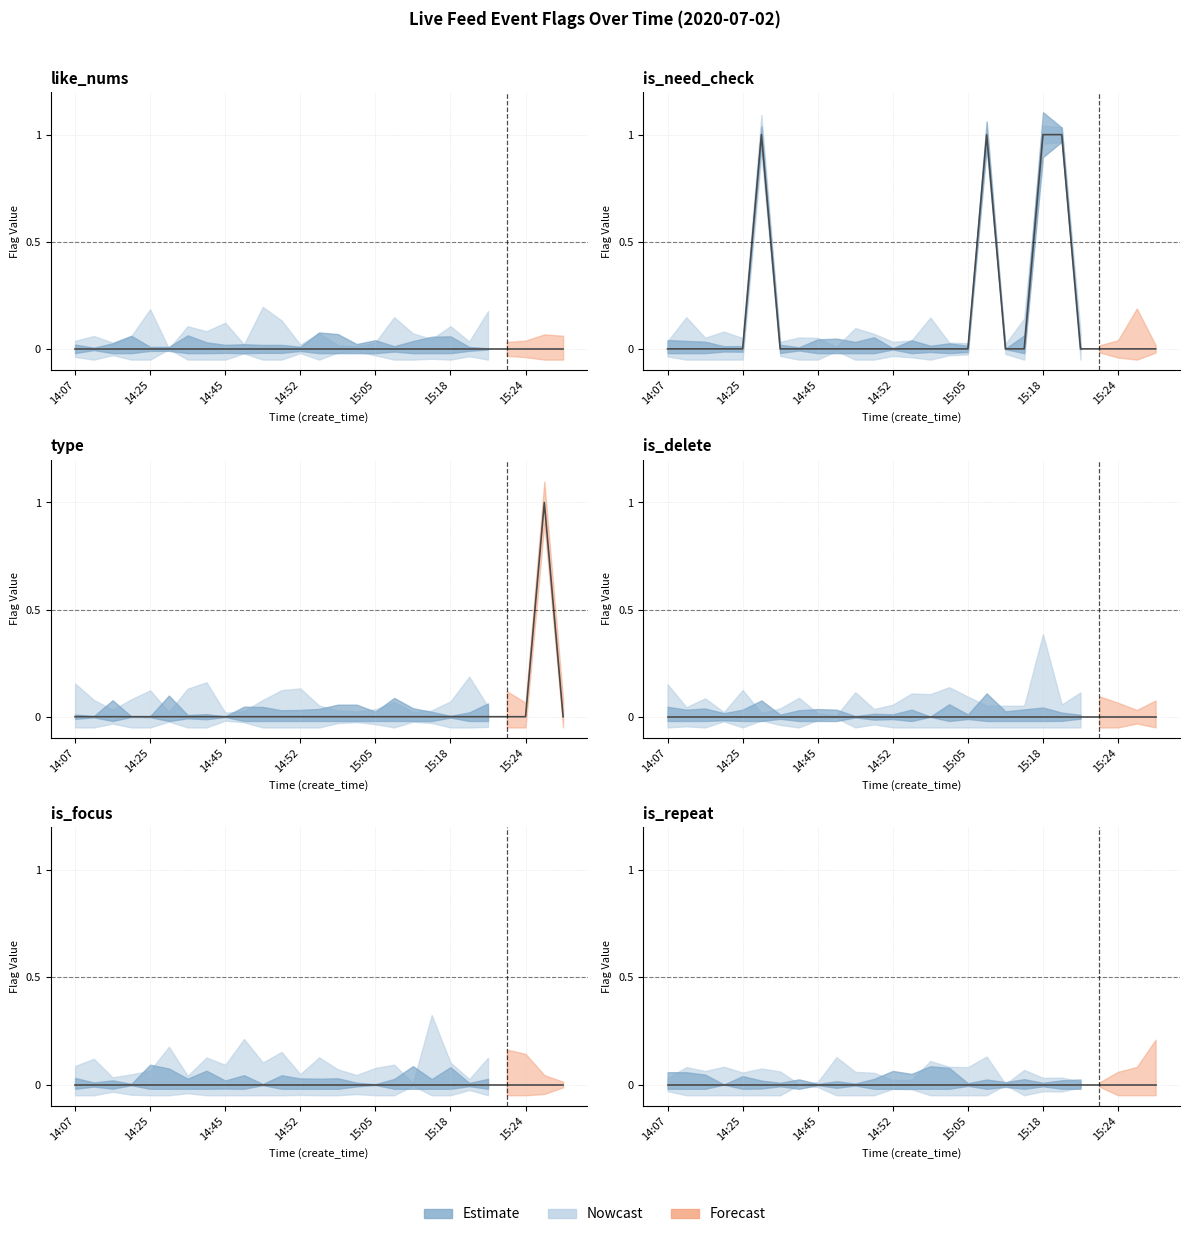

Rank the categories by is_repeat value from lowest to highest.

14:07, 14:19, 14:22, 14:24, 14:25, 14:29, 14:31, 14:38, 14:45, 14:47, 14:48, 14:50, 14:52, 14:59, 15:01, 15:04, 15:05, 15:07, 15:10, 15:15, 15:18, 15:19, 15:20, 15:23, 15:24, 16:01, 16:01